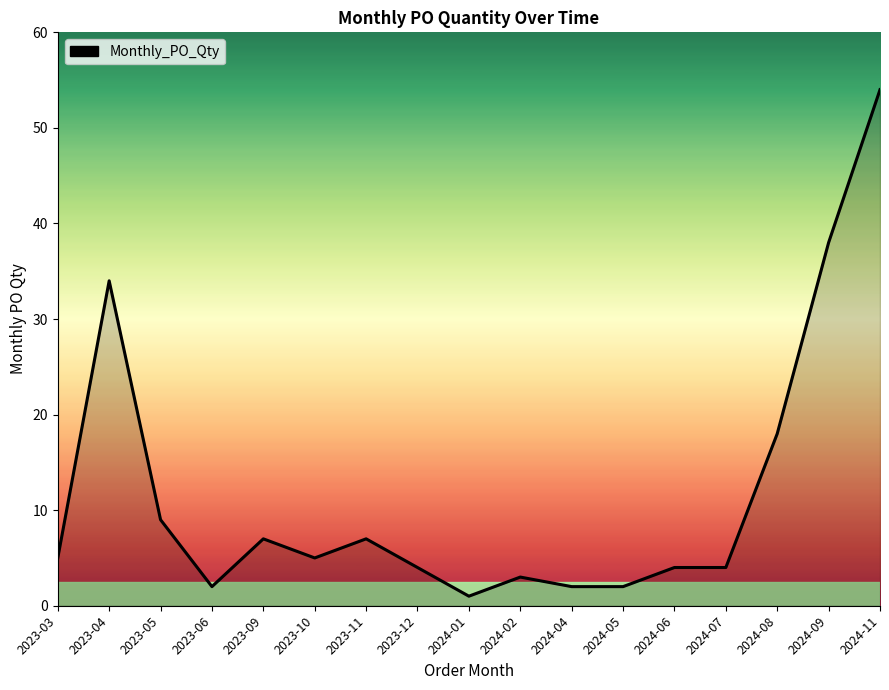

What position from the right is 2024-01?

9